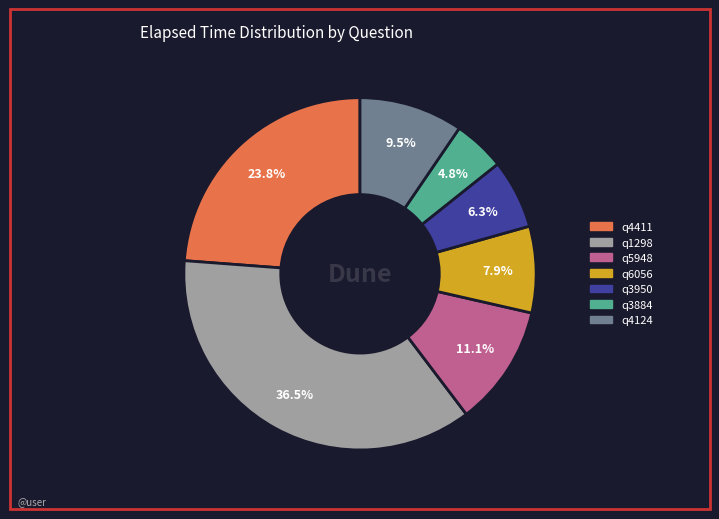

What is the ratio of the value at q4411 to the value at q5948?

2.1